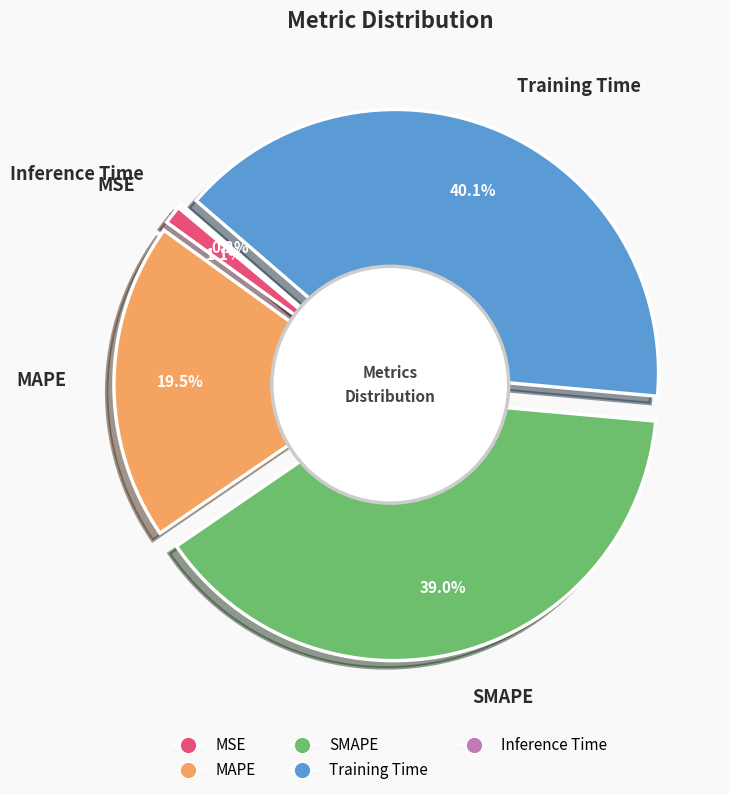

The SMAPE slice represents 27% of the pie. True or false?

False